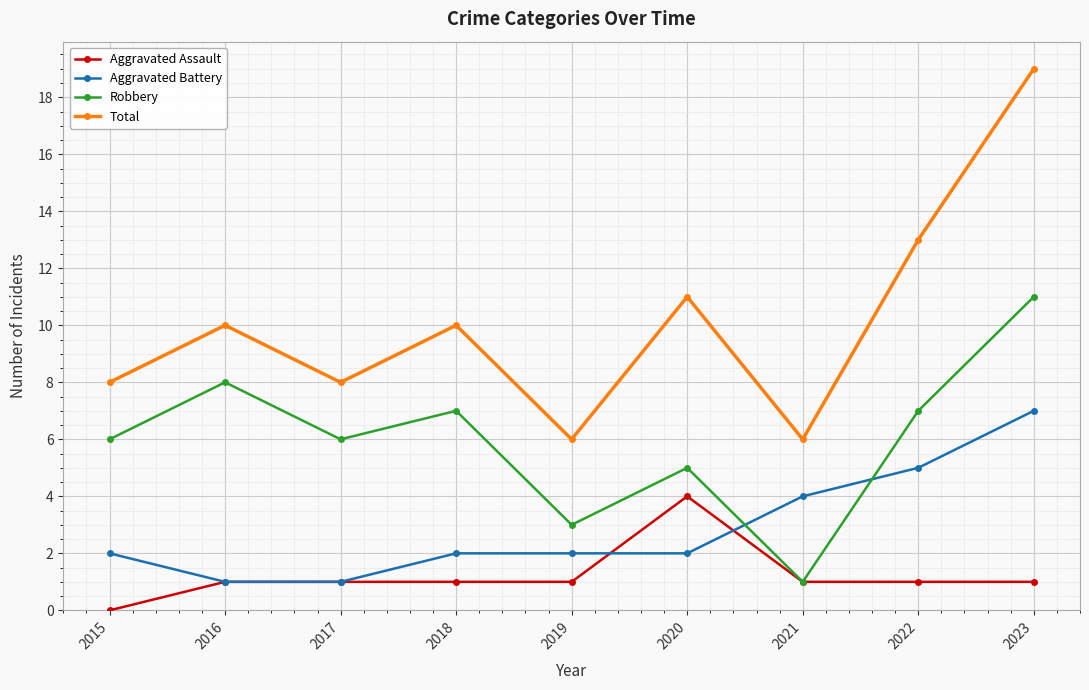

Is it true that Total equals 11 at 2020?

True